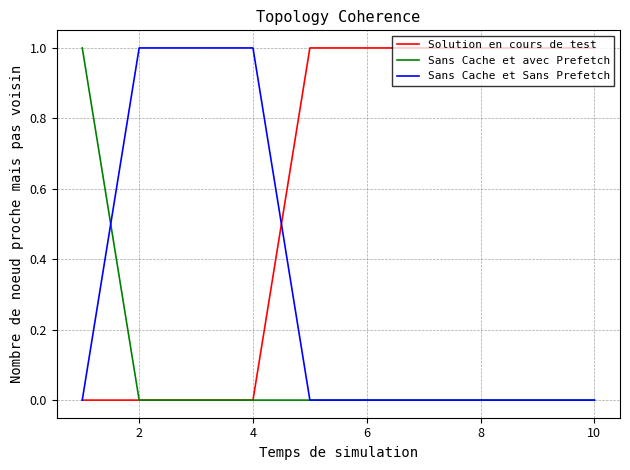

Does the chart have visible grid lines?

Yes